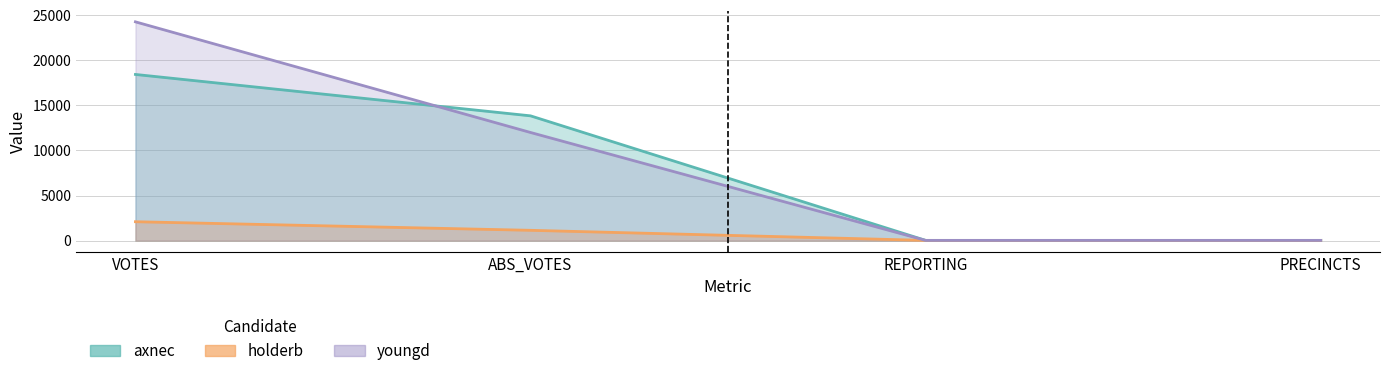

Which series changed the most between VOTES and PRECINCTS?

youngd